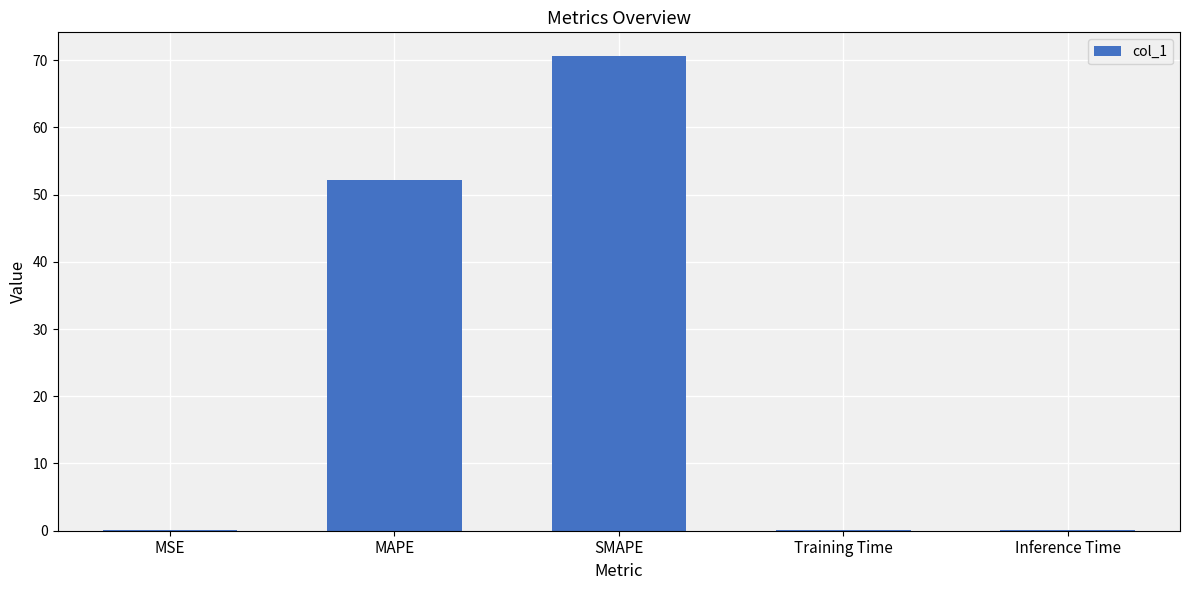

The value at MSE is 0.0. True or false?

True